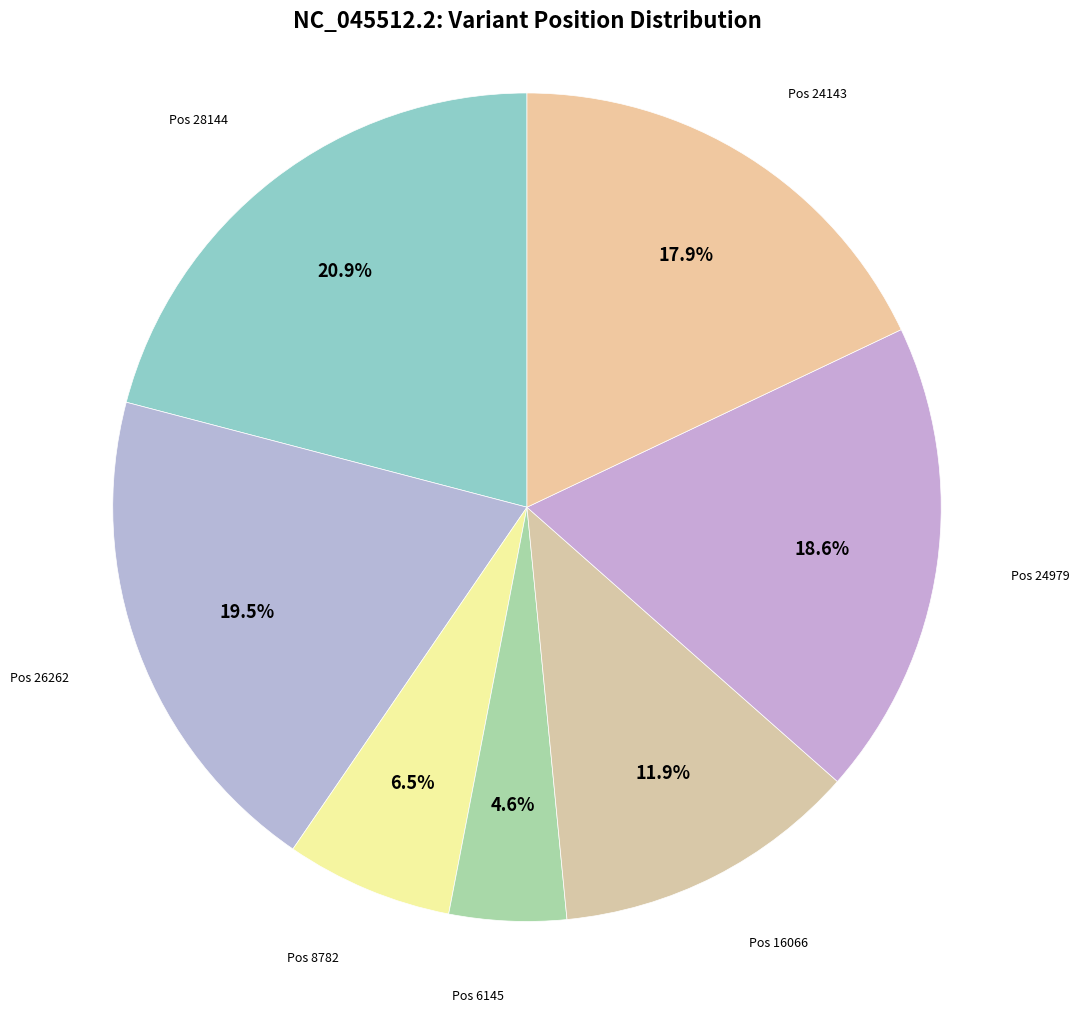

To the nearest percent, what is the average slice percentage?

14%